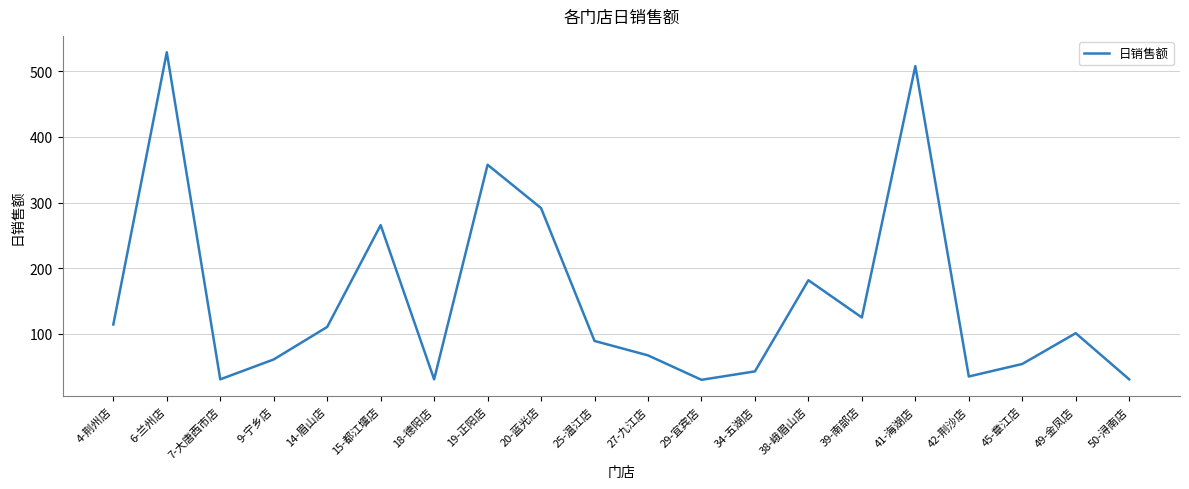

How many distinct data groups are displayed?

1